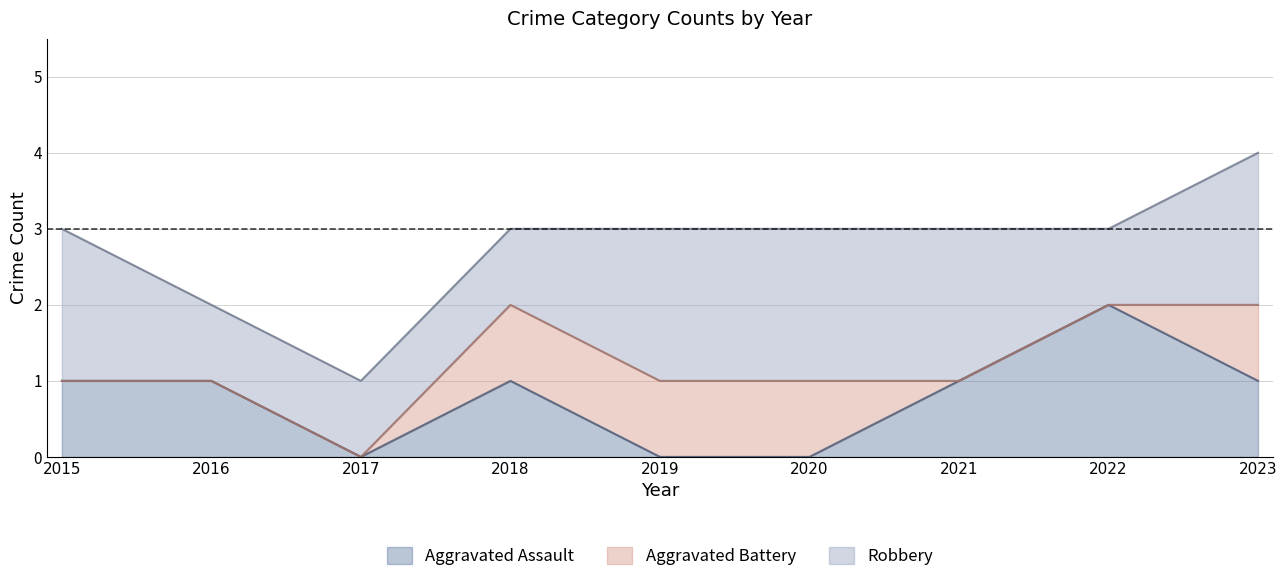

Count the Aggravated Assault values in the range 0 to 1.

8